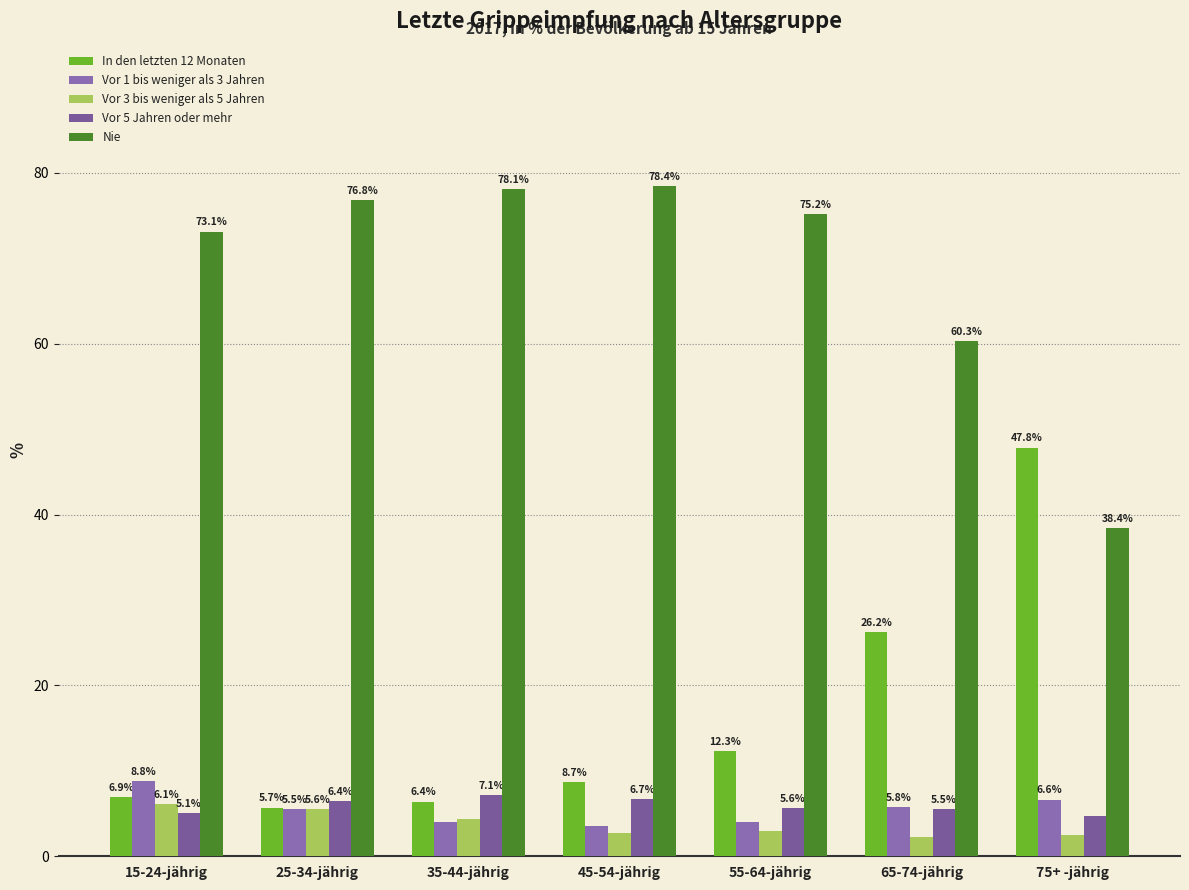

What is the sum of all Vor 3 bis weniger als 5 Jahren values?

26.3